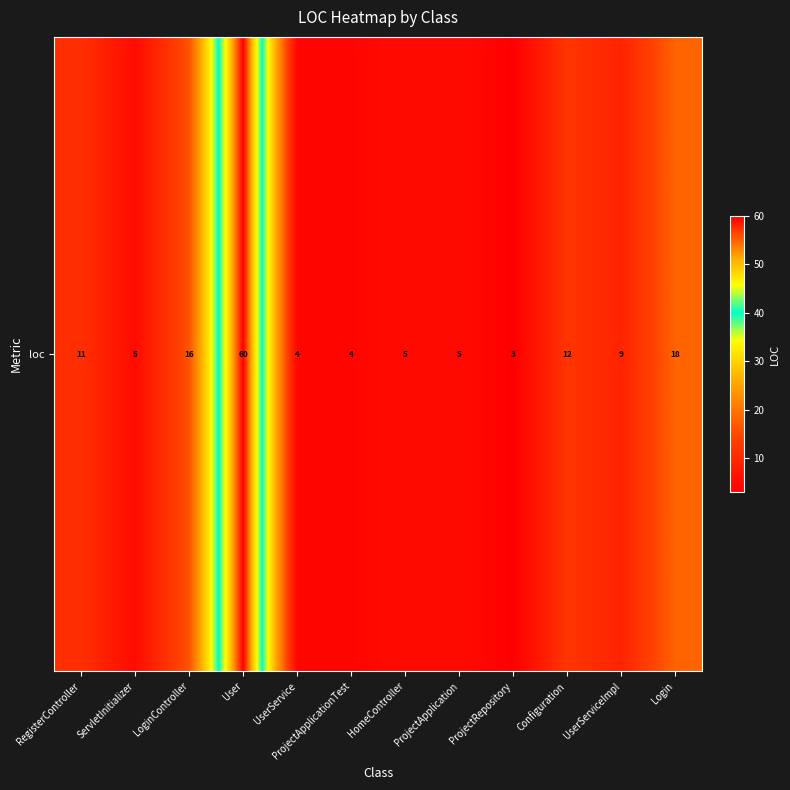

The value at ProjectApplicationTest is 6. True or false?

False